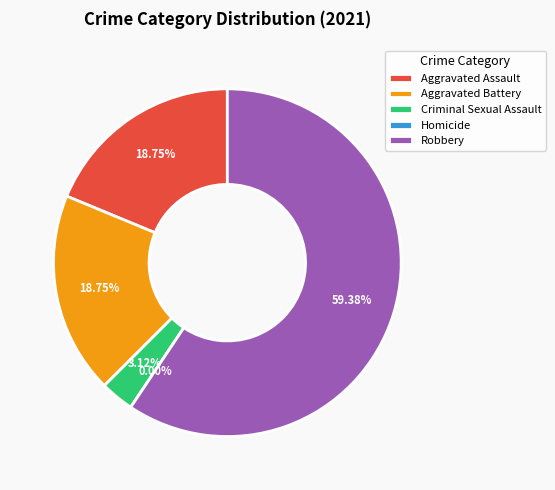

What is the change in value from Aggravated Battery to Robbery?

+13